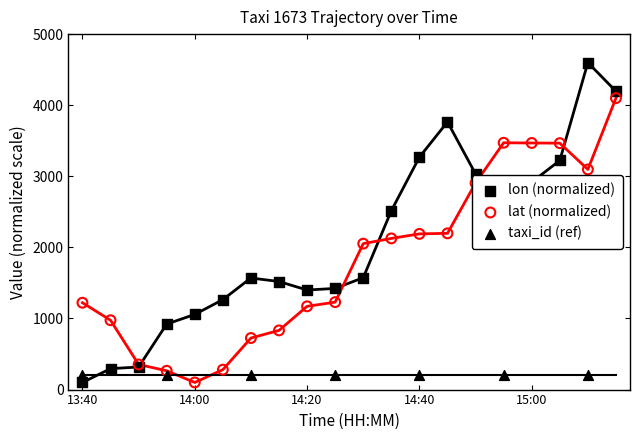

At how many categories does at least one series exceed 1950?

10